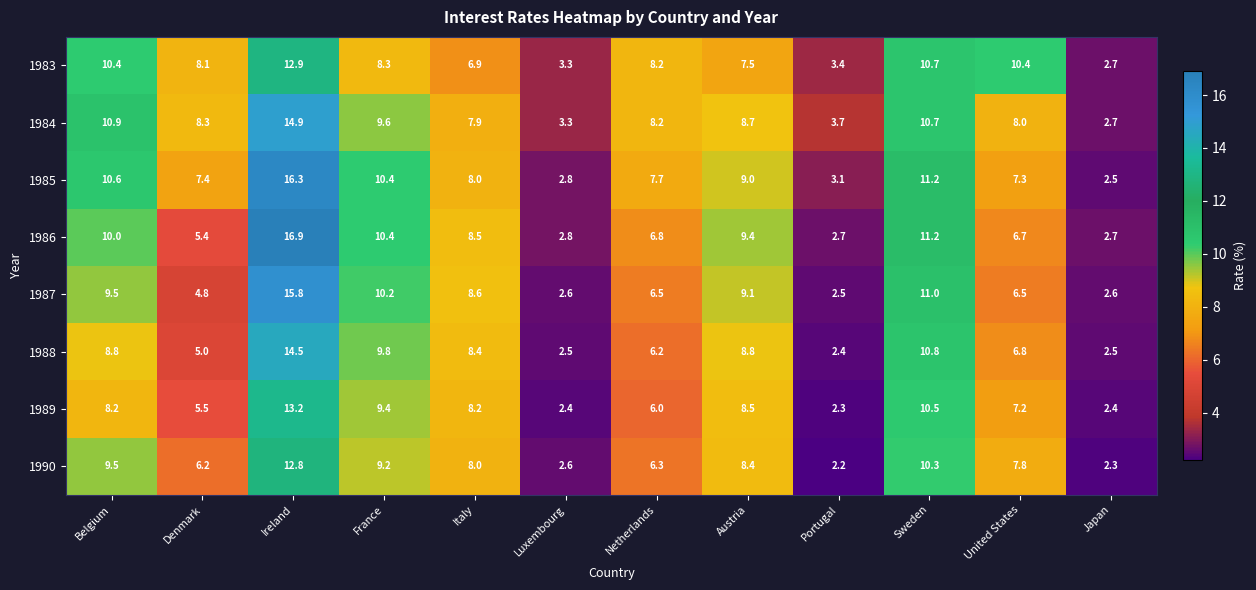

True or false: 1988 has a value of 1.0 at Portugal.

False